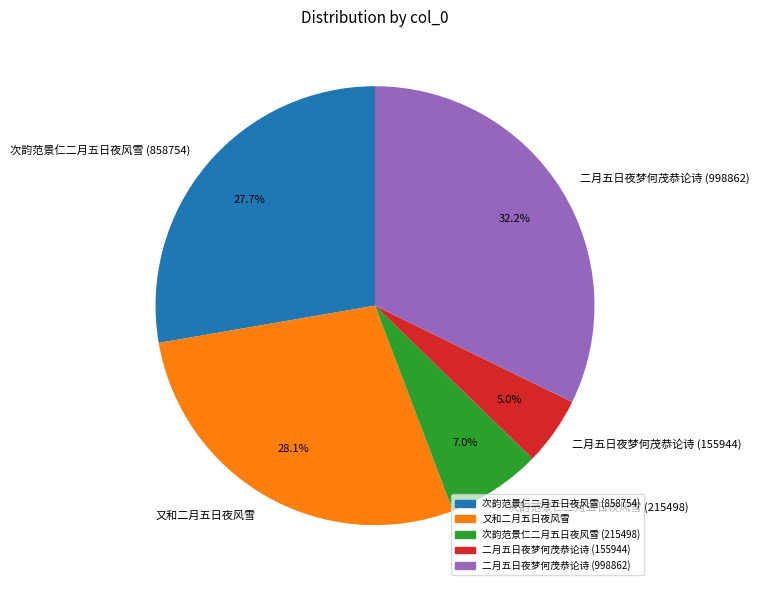

What percentage is the 二月五日夜梦何茂恭论诗 (155944) slice, to the nearest percent?

5%